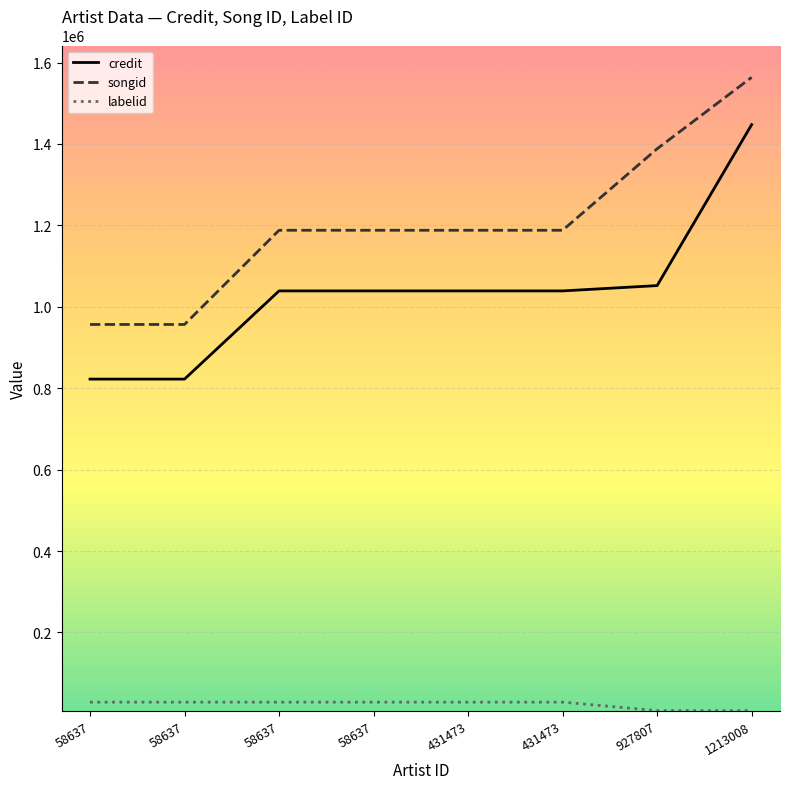

Does the chart have visible grid lines?

Yes